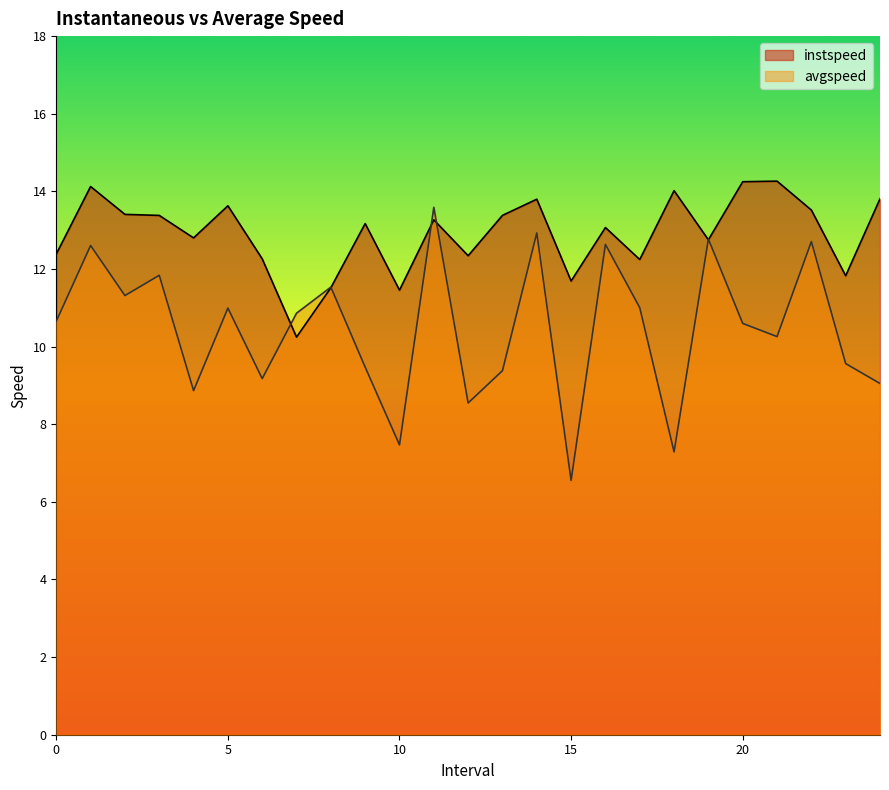

The avgspeed series shows 9.2 at 6. True or false?

True